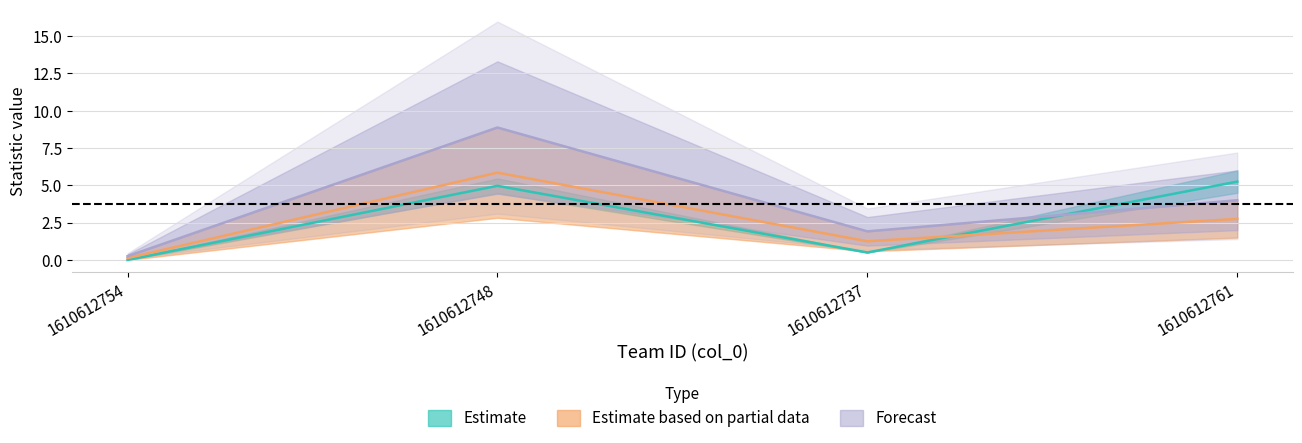

At which category is the sum across all series the highest?

1610612748